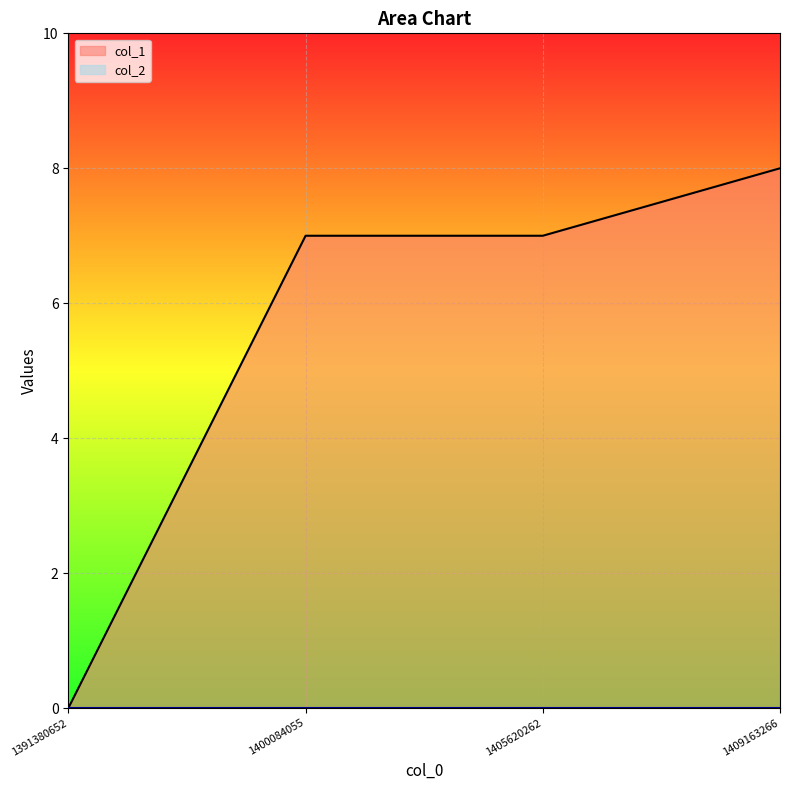

Reading left to right, what are all the values shown in this chart?

1391380652=0	1400084055=7	1405620262=7	1409163266=8